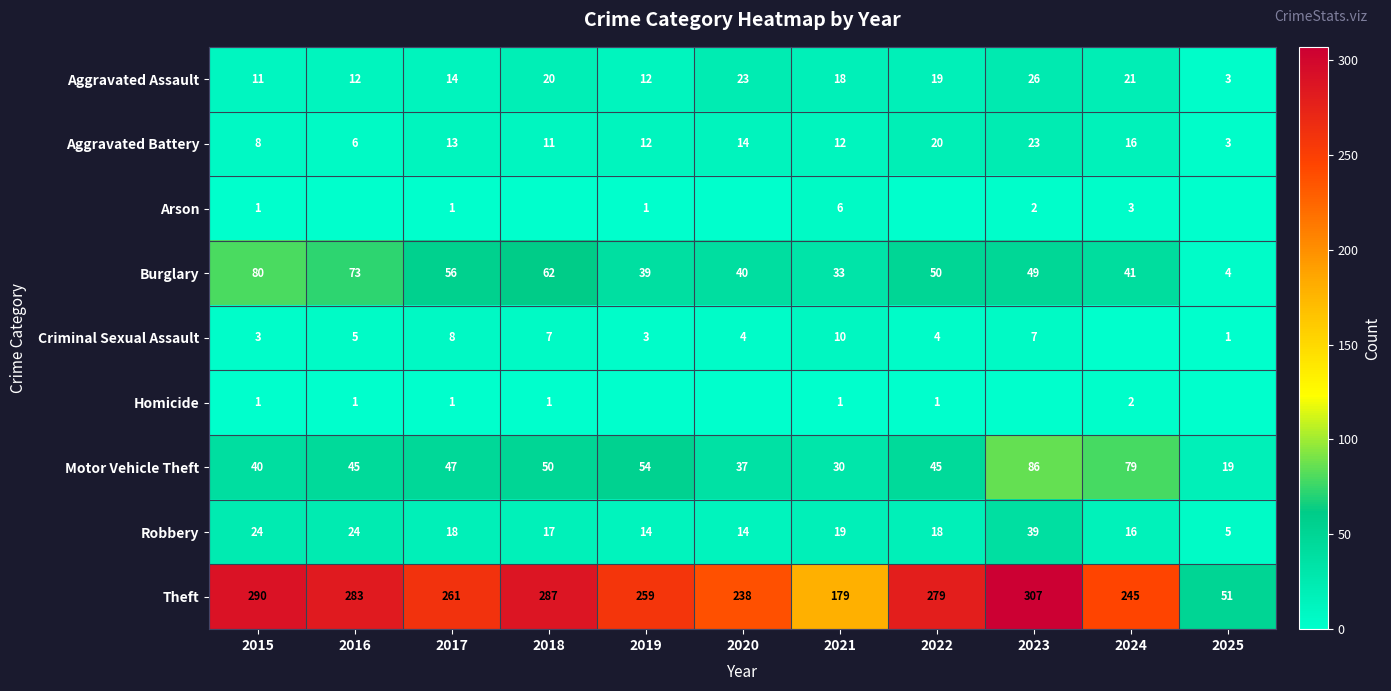

Is it true that Criminal Sexual Assault equals 9 at 2016?

False